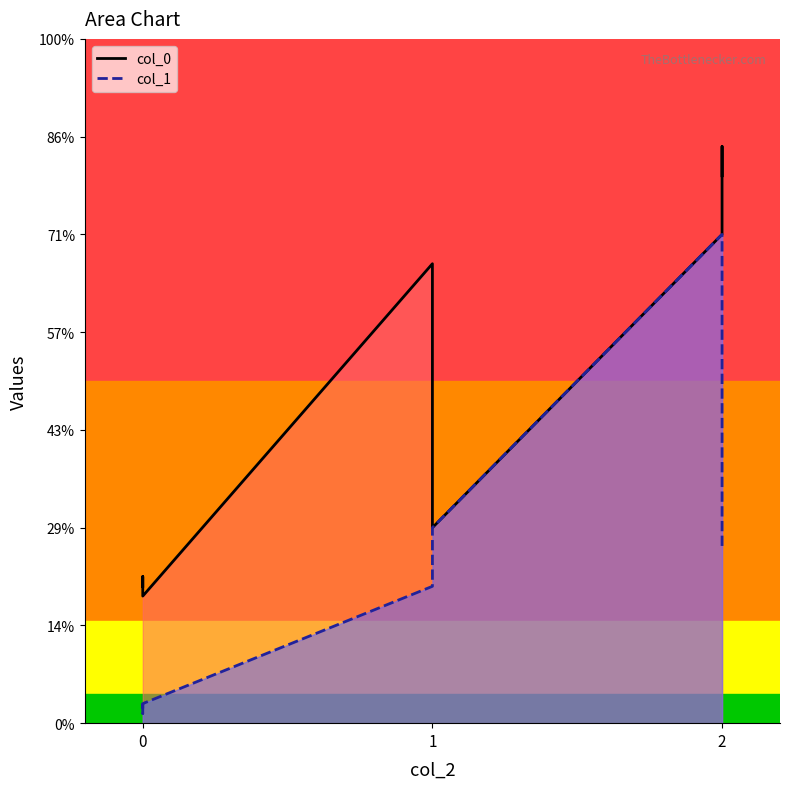

The col_1 series shows 0.8 at 1. True or false?

False